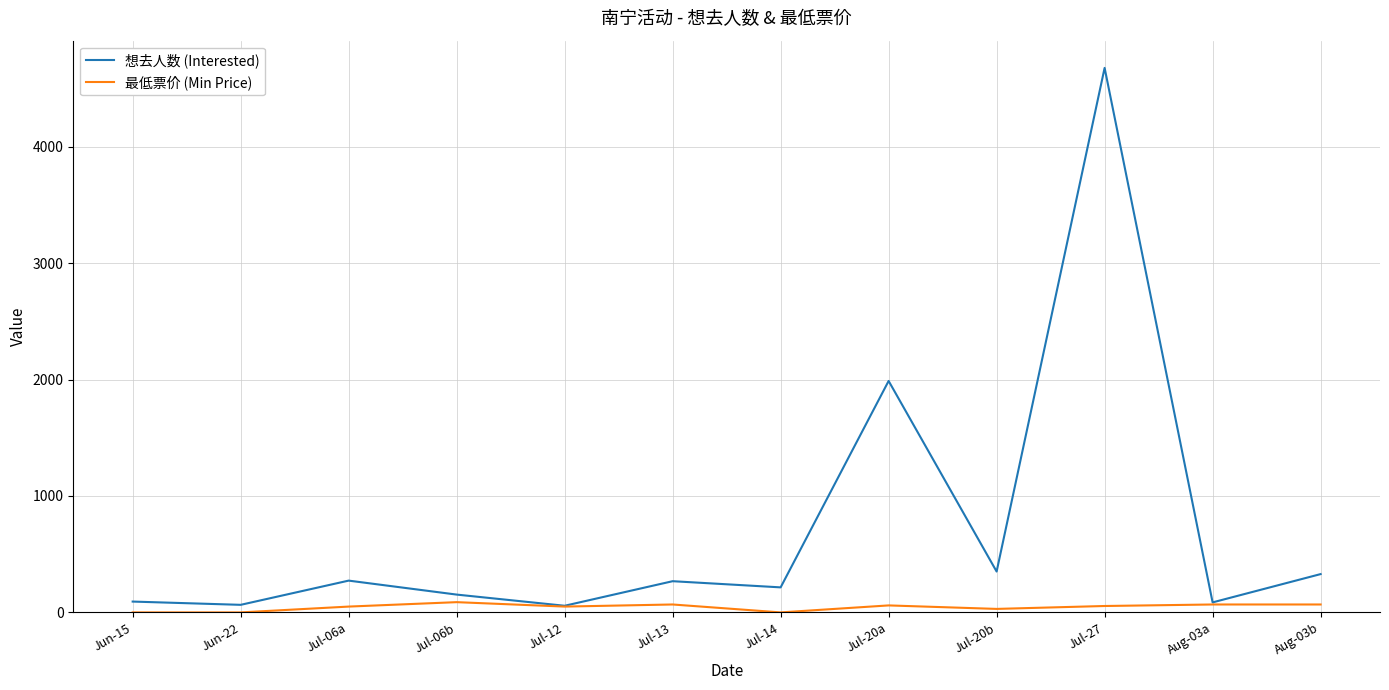

Rank the series by their average value, from highest to lowest.

想去人数 (Interested), 最低票价 (Min Price)